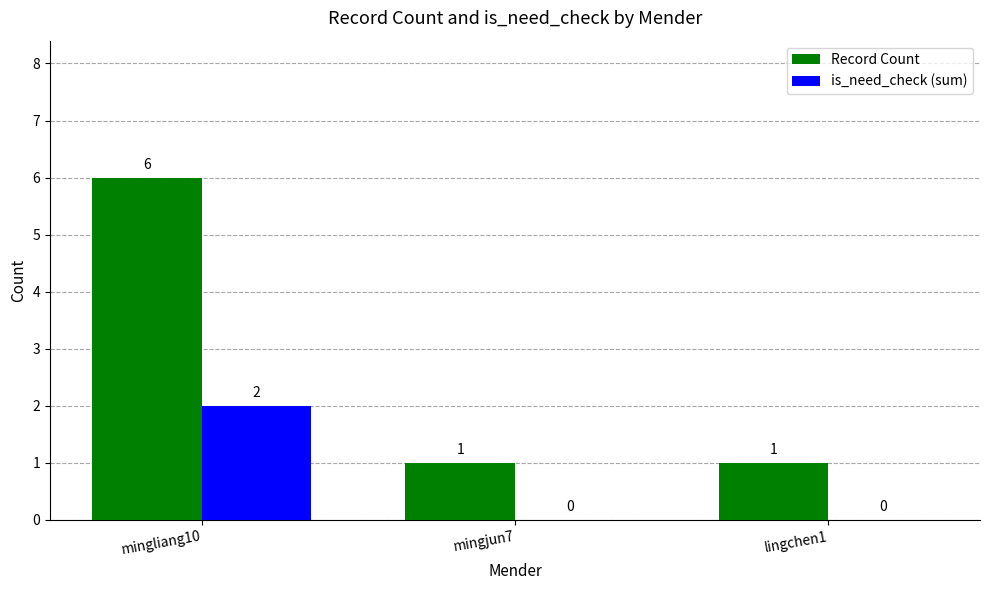

Is the value of is_need_check (sum) at mingliang10 greater than the value of Record Count at mingjun7?

Yes